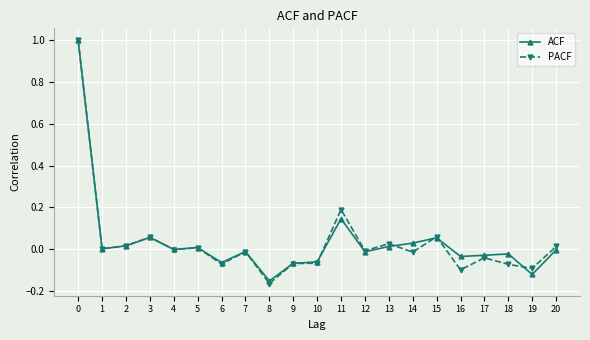

Where is the first local maximum for PACF?

3